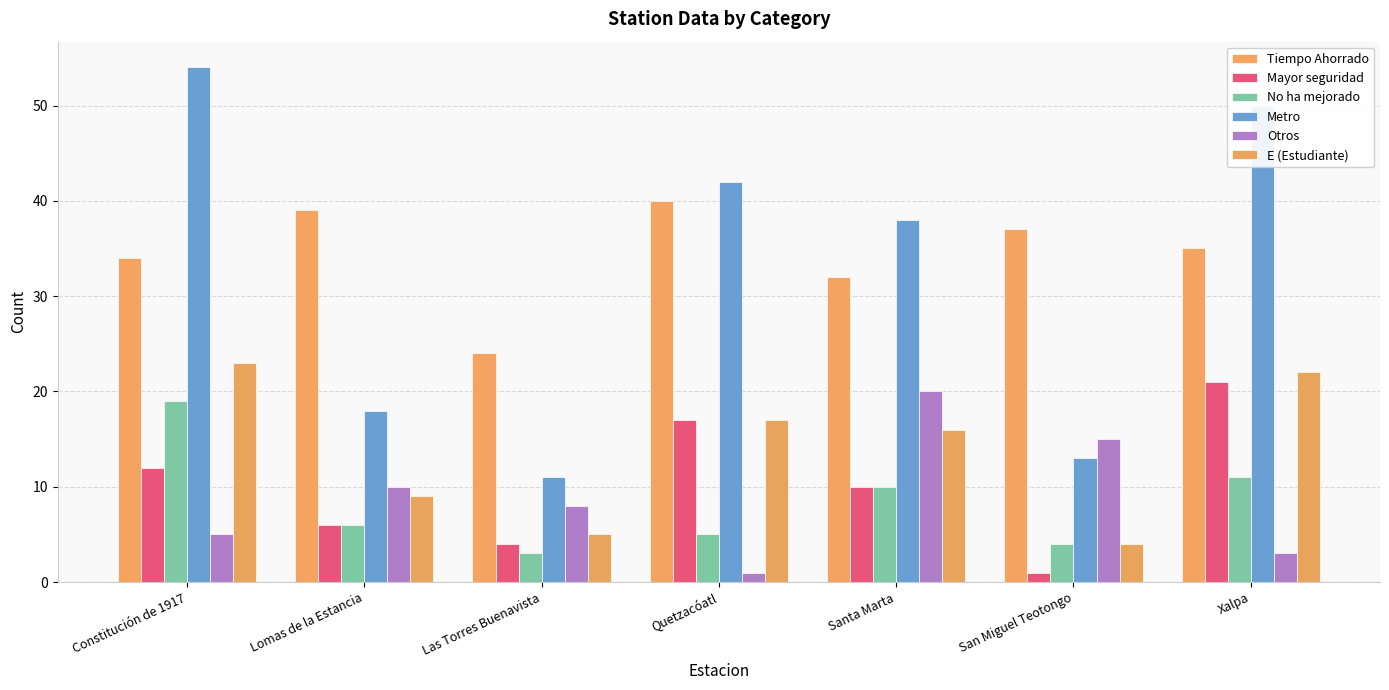

What are all the series names shown in the legend?

Tiempo Ahorrado, Mayor seguridad, No ha mejorado, Metro, Otros, E (Estudiante)